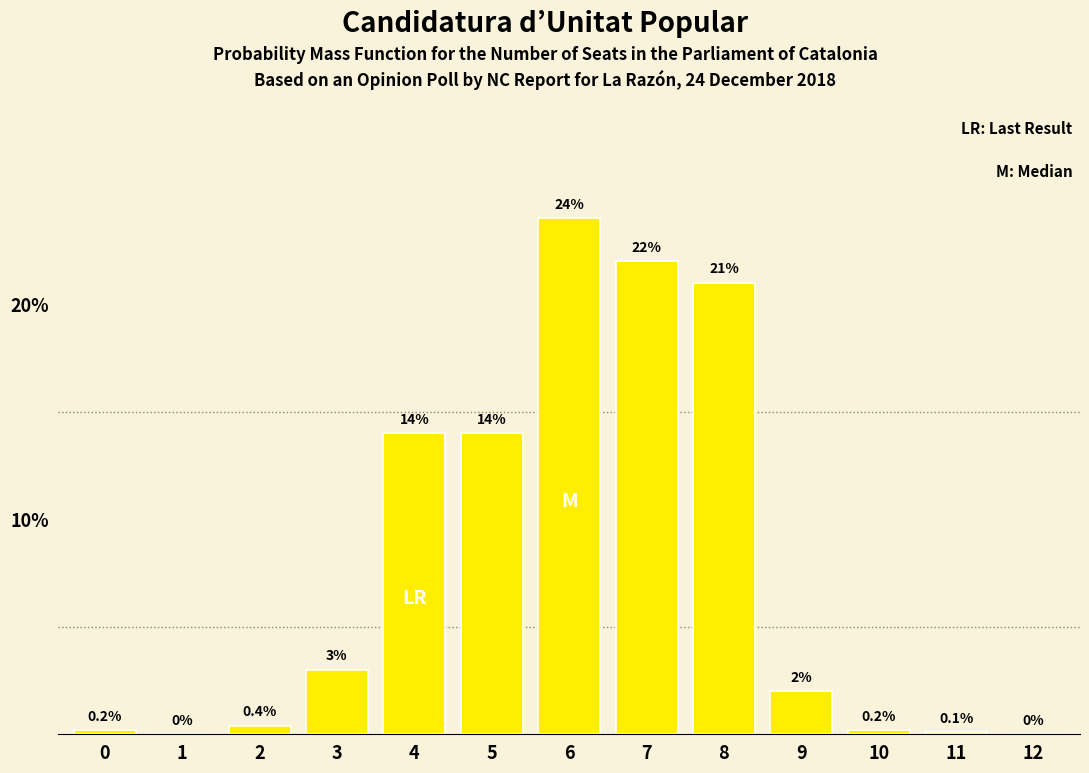

Reading left to right, transcribe all the data shown in this chart.

0=0.2	1=0.0	2=0.4	3=3.0	4=14.0	5=14.0	6=24.0	7=22.0	8=21.0	9=2.0	10=0.2	11=0.1	12=0.0